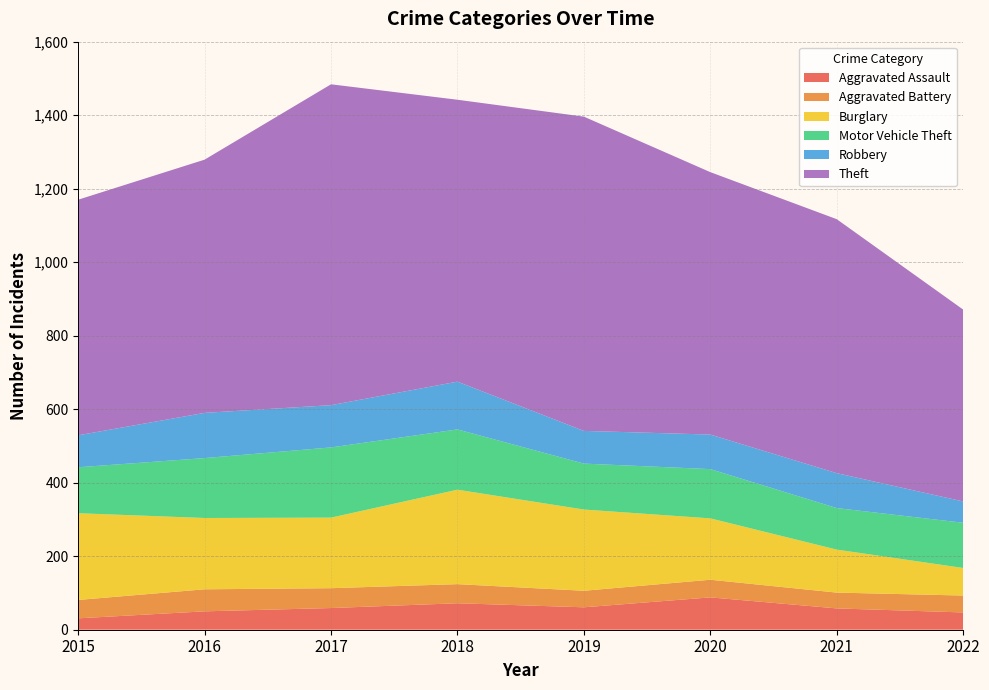

Reading left to right, extract all data points from this chart.

Aggravated Assault: 2015=31	2016=50	2017=59	2018=72	2019=61	2020=88	2021=58	2022=47
Aggravated Battery: 2015=50	2016=60	2017=54	2018=52	2019=45	2020=48	2021=43	2022=46
Burglary: 2015=236	2016=194	2017=192	2018=257	2019=221	2020=167	2021=117	2022=75
Motor Vehicle Theft: 2015=125	2016=163	2017=191	2018=164	2019=125	2020=134	2021=113	2022=123
Robbery: 2015=87	2016=123	2017=115	2018=130	2019=89	2020=94	2021=95	2022=58
Theft: 2015=641	2016=689	2017=873	2018=767	2019=855	2020=714	2021=691	2022=522